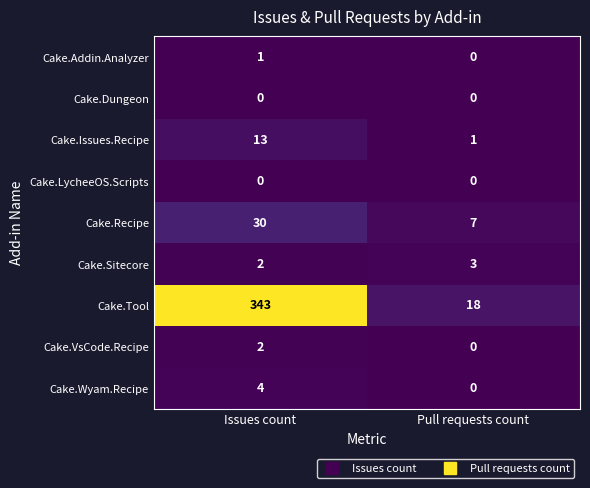

What is the total value across all series at Issues count?

395